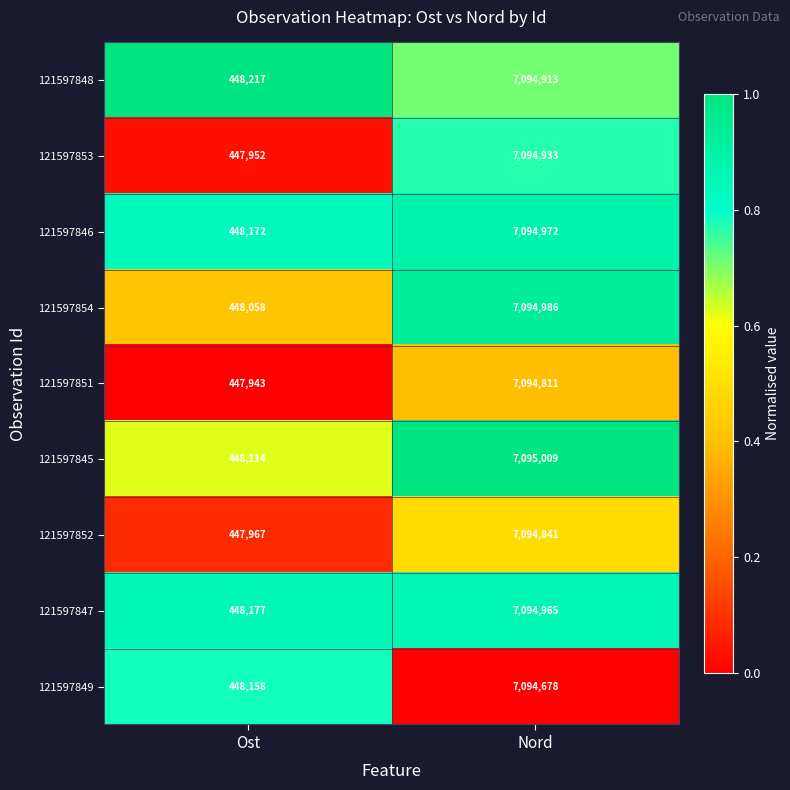

What is the average value of the 121597845 series?

3771562